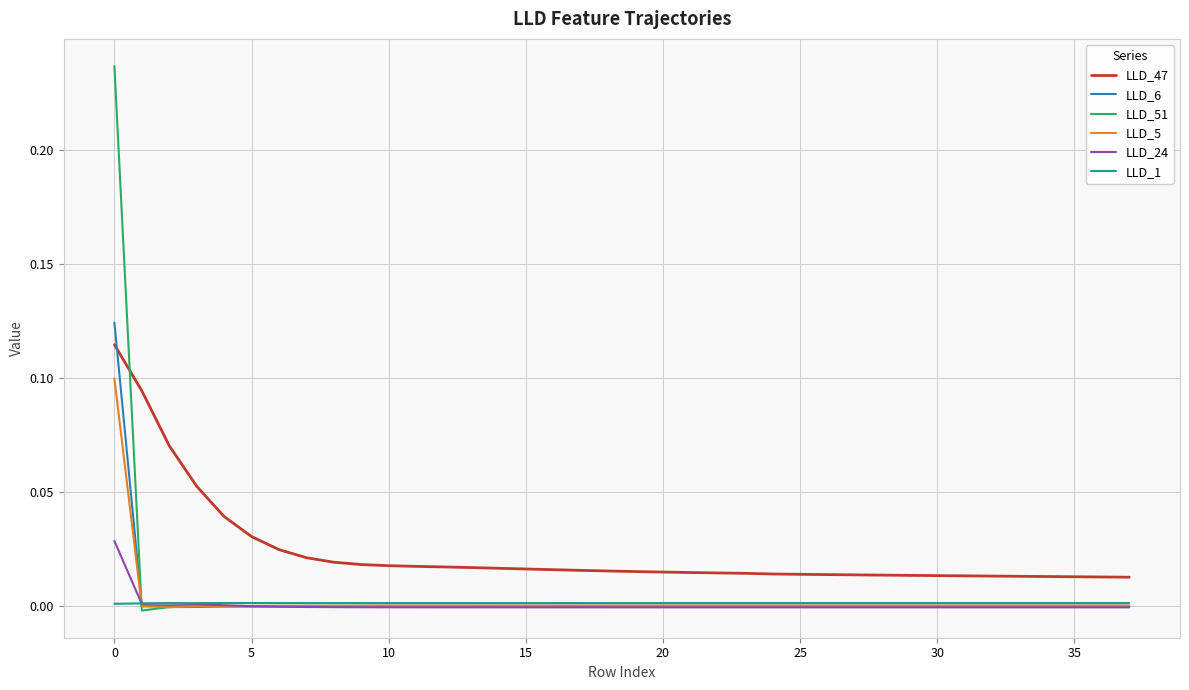

Which series has the largest range (max minus min)?

LLD_51